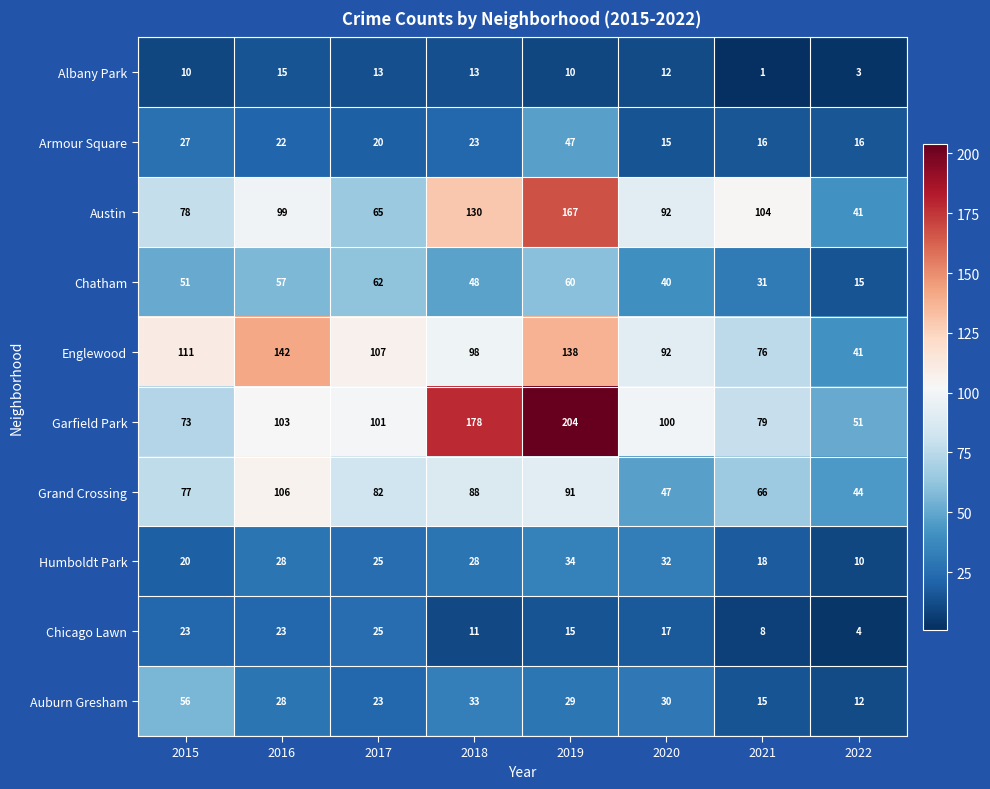

The Grand Crossing series shows 66 at 2021. True or false?

True